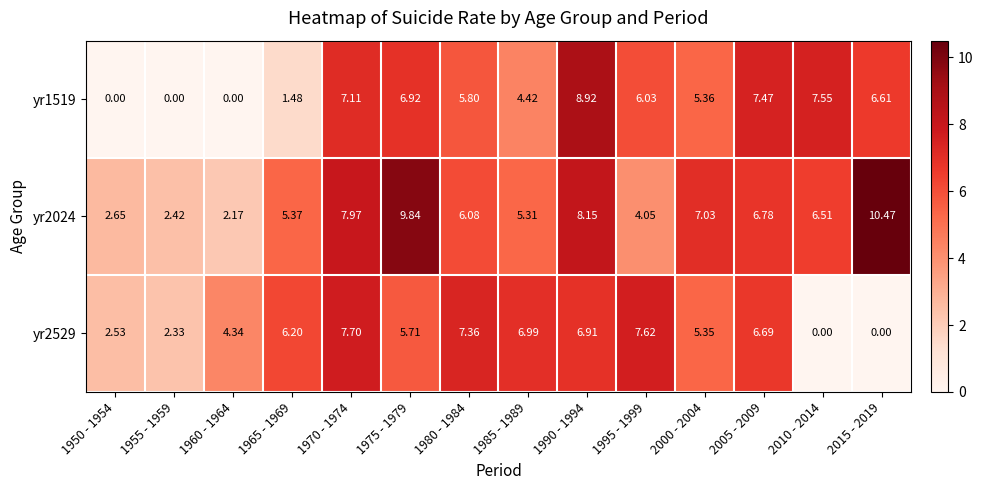

How many data points does each series have?

14